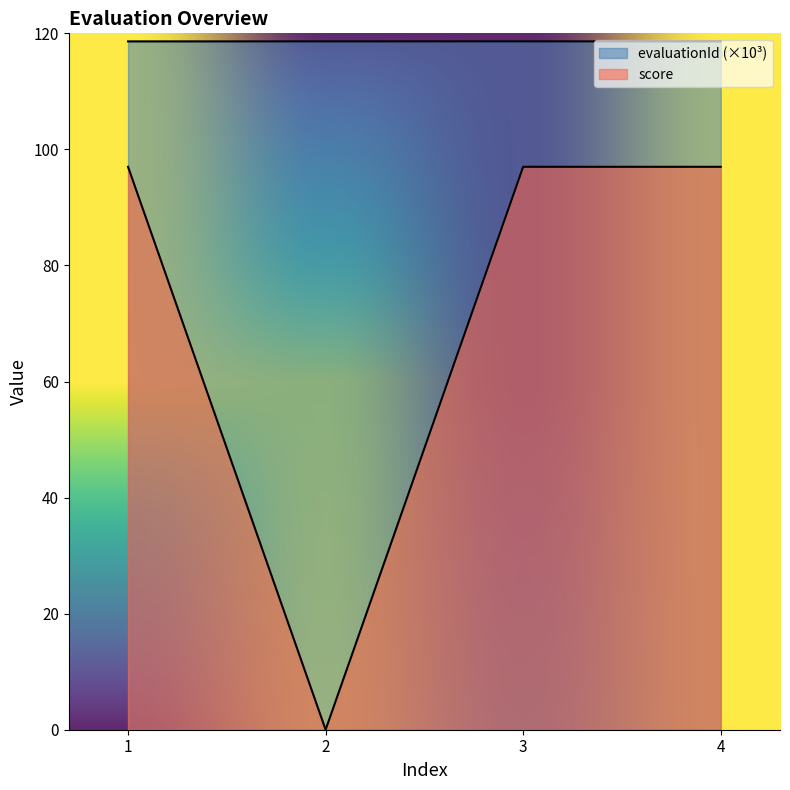

True or false: evaluationId and score intersect in this chart.

False